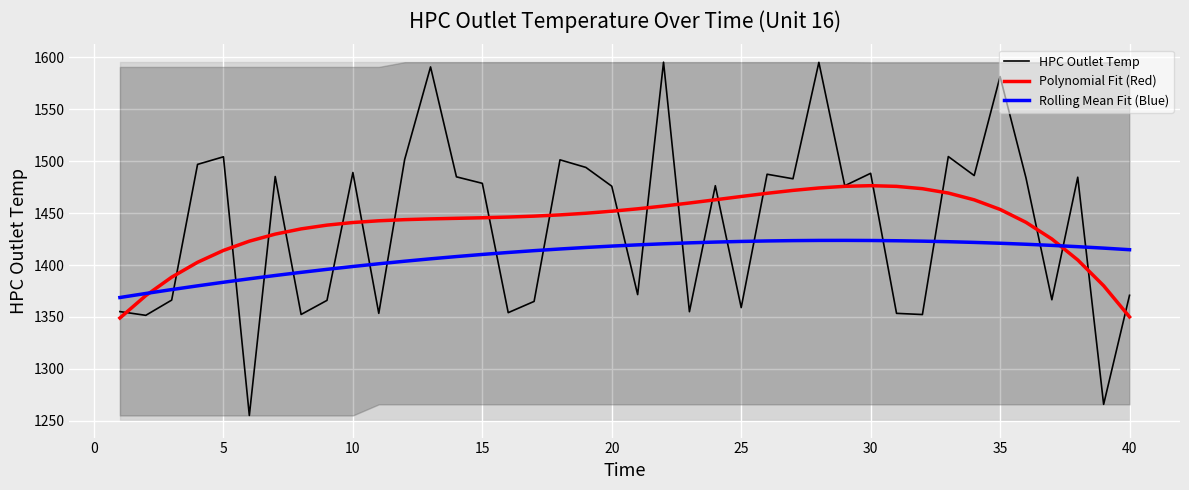

Which series ends up on top after the final intersection of Rolling Mean Fit (Blue) and HPC Outlet Temp?

Rolling Mean Fit (Blue)